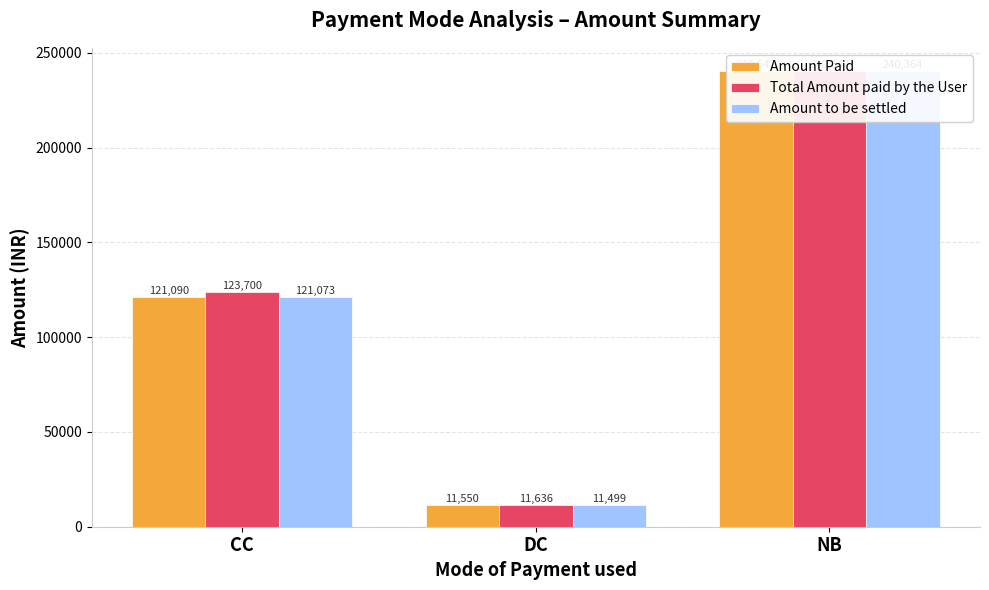

What is the label of the 1st bar from the right?

NB